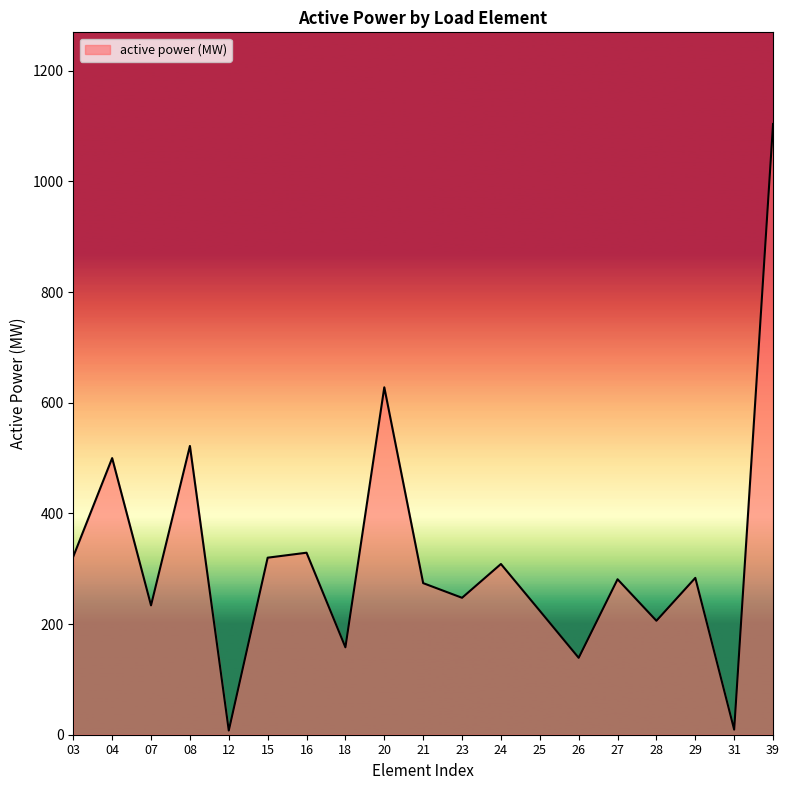

At which category does the chart reach its peak across all series?

39